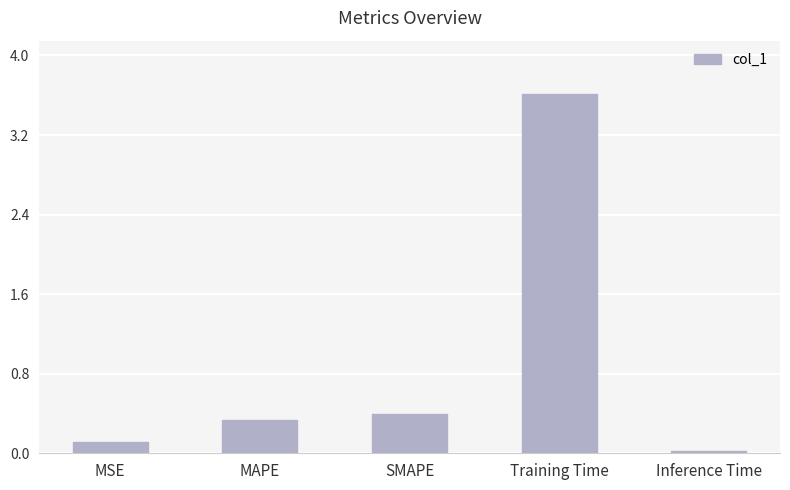

Is it true that the value at SMAPE is 0.4?

True